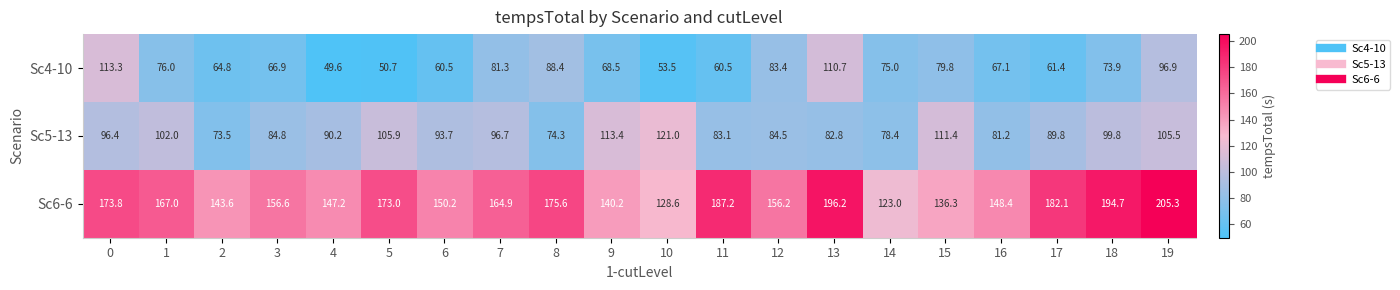

The Sc4-10 series shows 16.6 at 11. True or false?

False